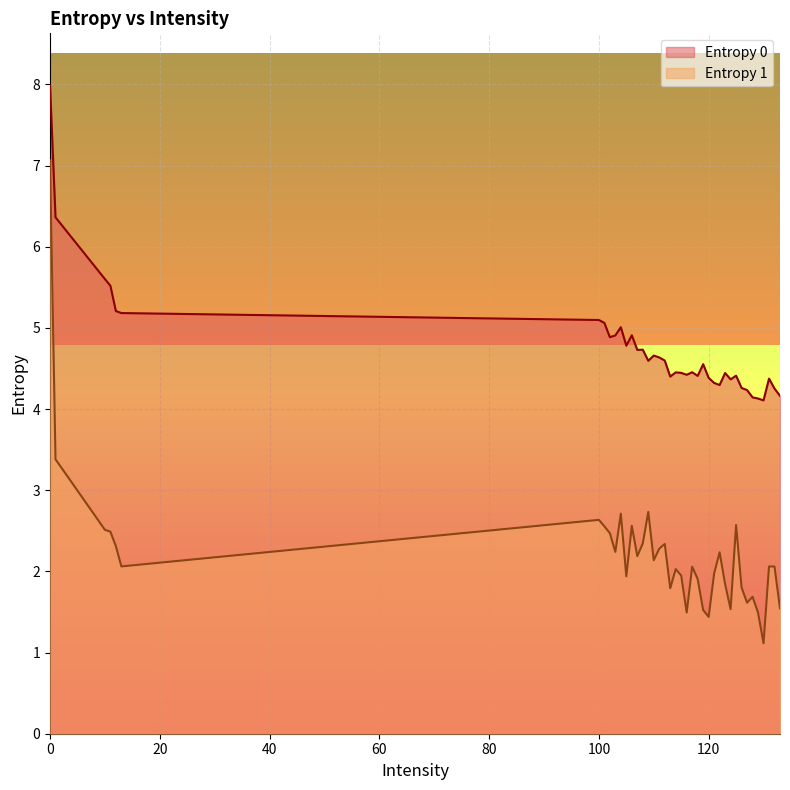

Rank the series by their maximum value, from lowest to highest.

Entropy 1, Entropy 0